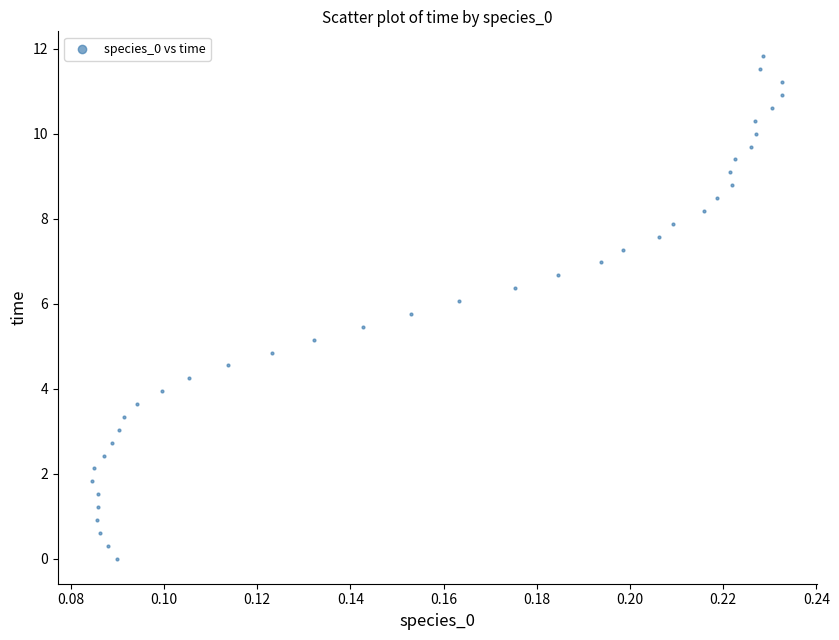

What is the range of Y values (max minus min)?

11.8